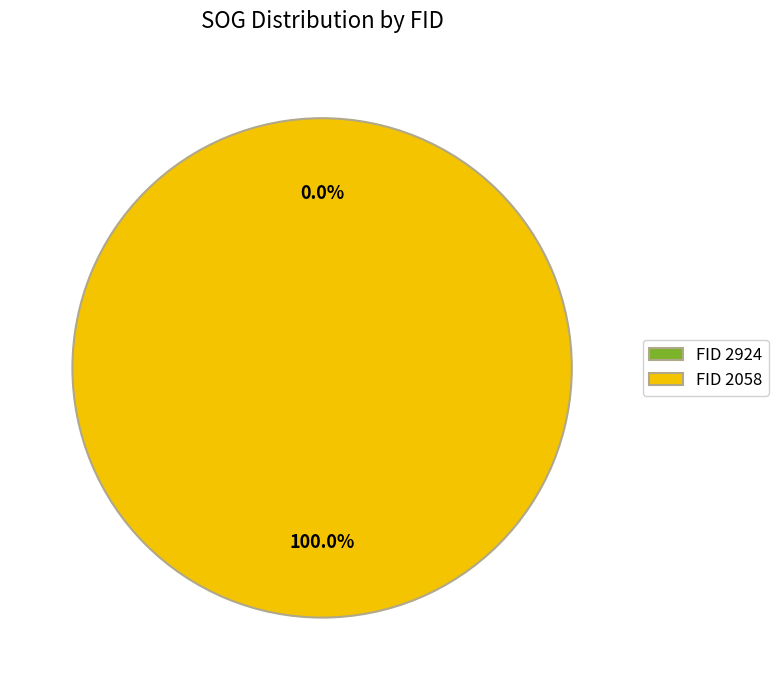

To the nearest percent, what is the difference between the 2058 and 2924 slice percentages?

100%